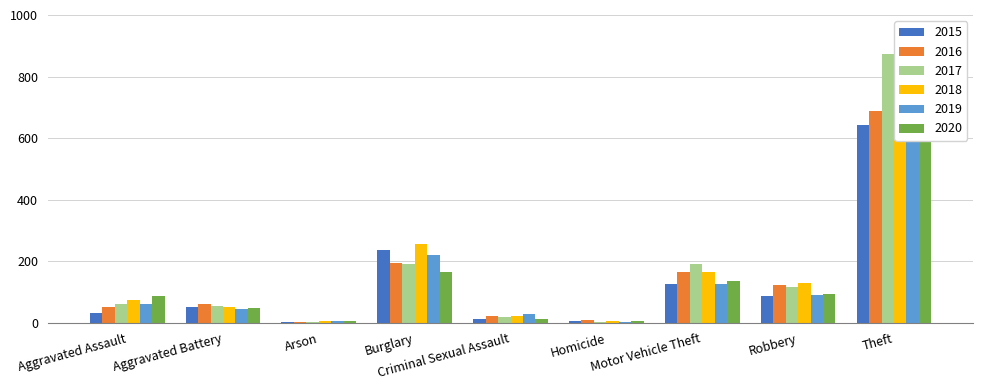

What is the sum of the 2017 values at Robbery and Motor Vehicle Theft?

306